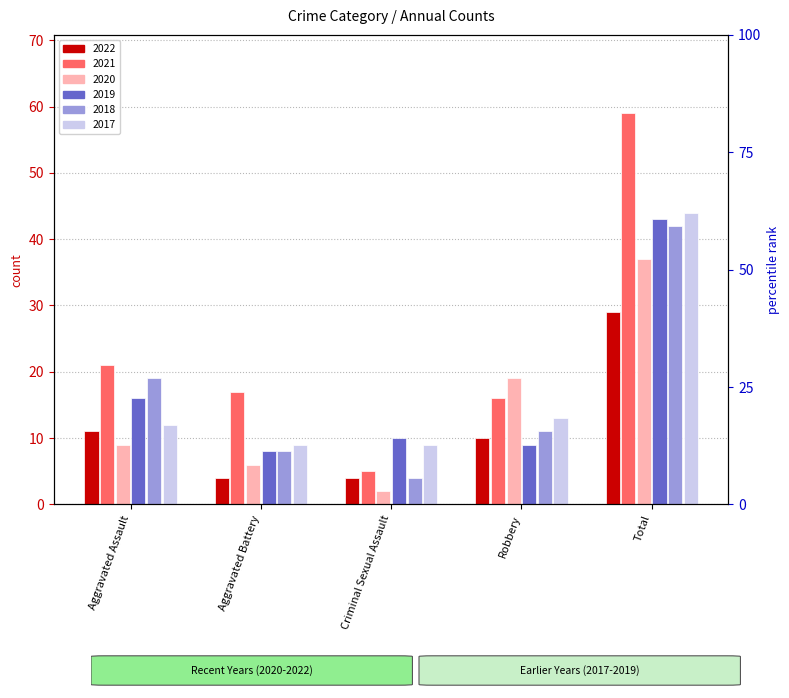

What is the lowest value of the 2021 series?

5